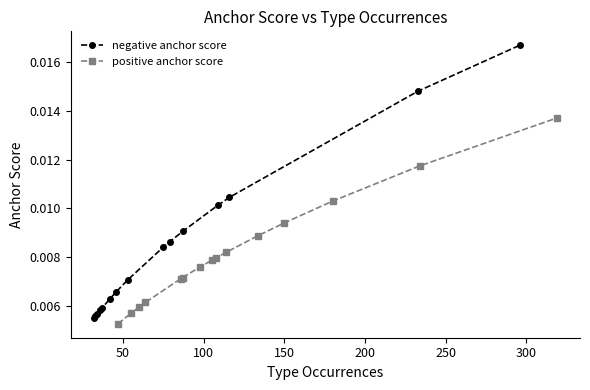

True or false: negative anchor score has more than 0 interior local peaks.

False